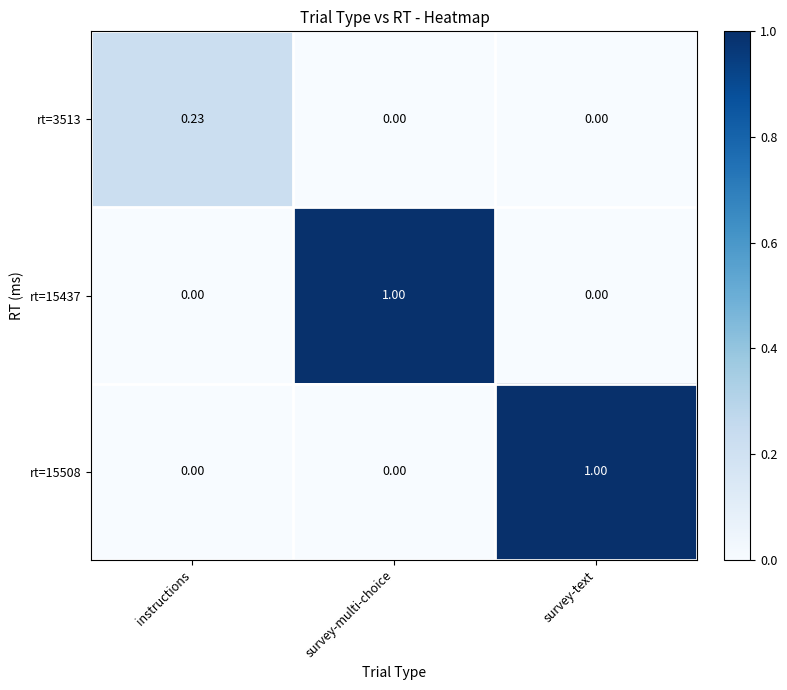

Count the number of data series in this chart.

3